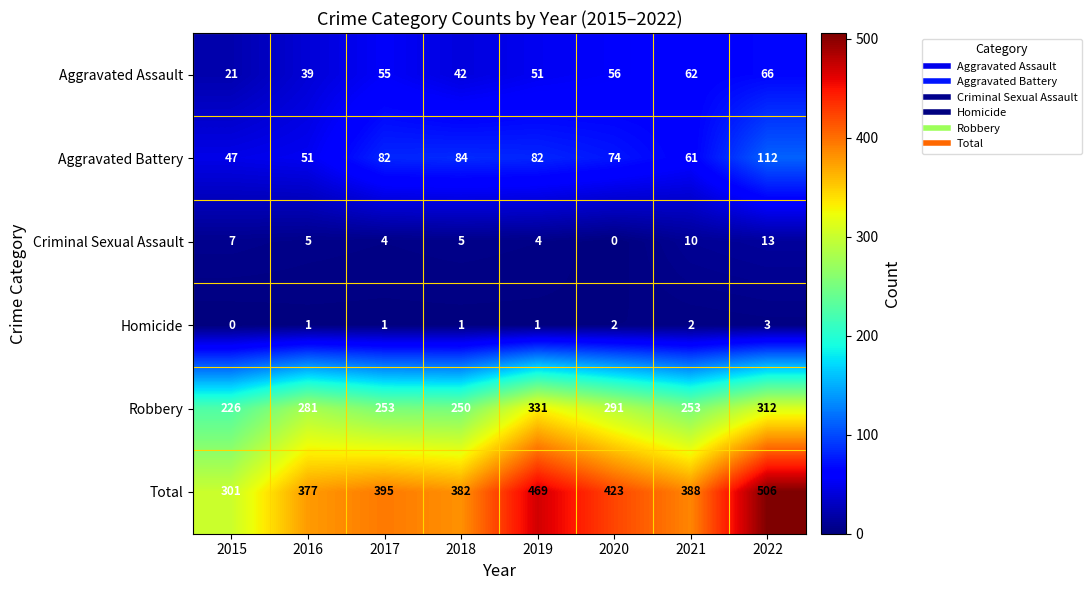

At 2022, list the series in order from largest to smallest.

Total, Robbery, Aggravated Battery, Aggravated Assault, Criminal Sexual Assault, Homicide